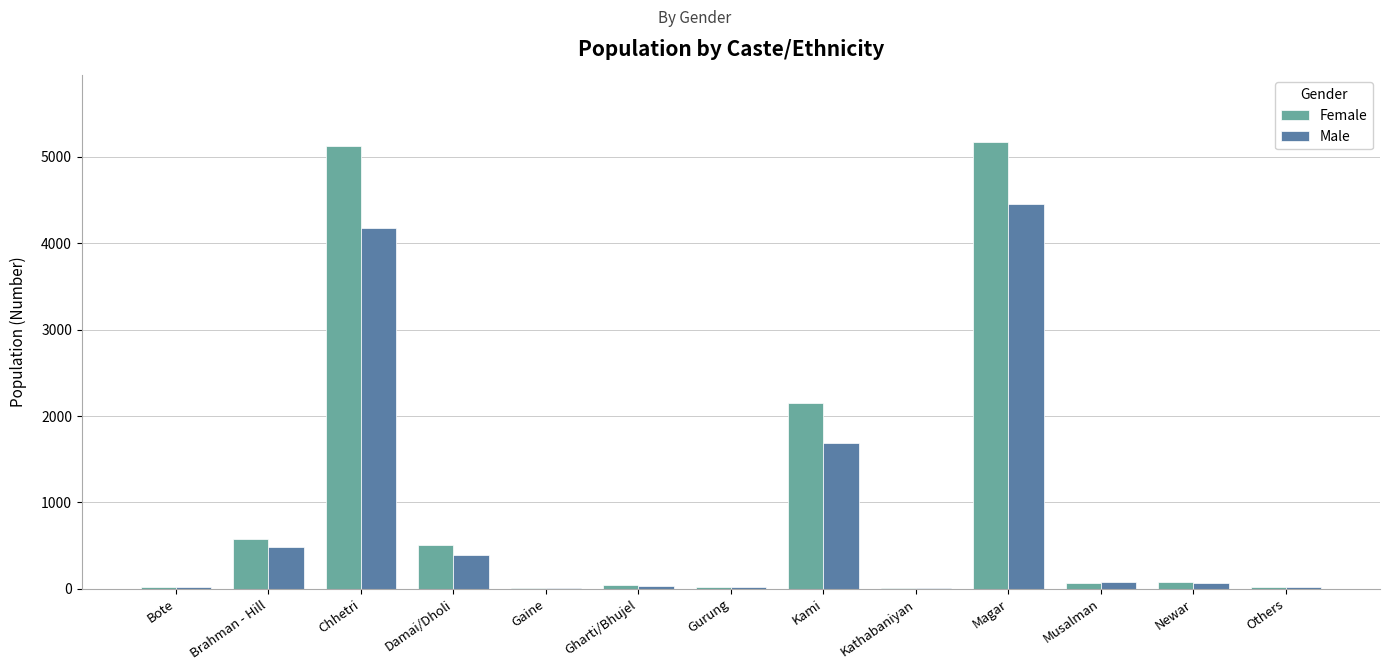

At which category is the sum across all series the highest?

Magar